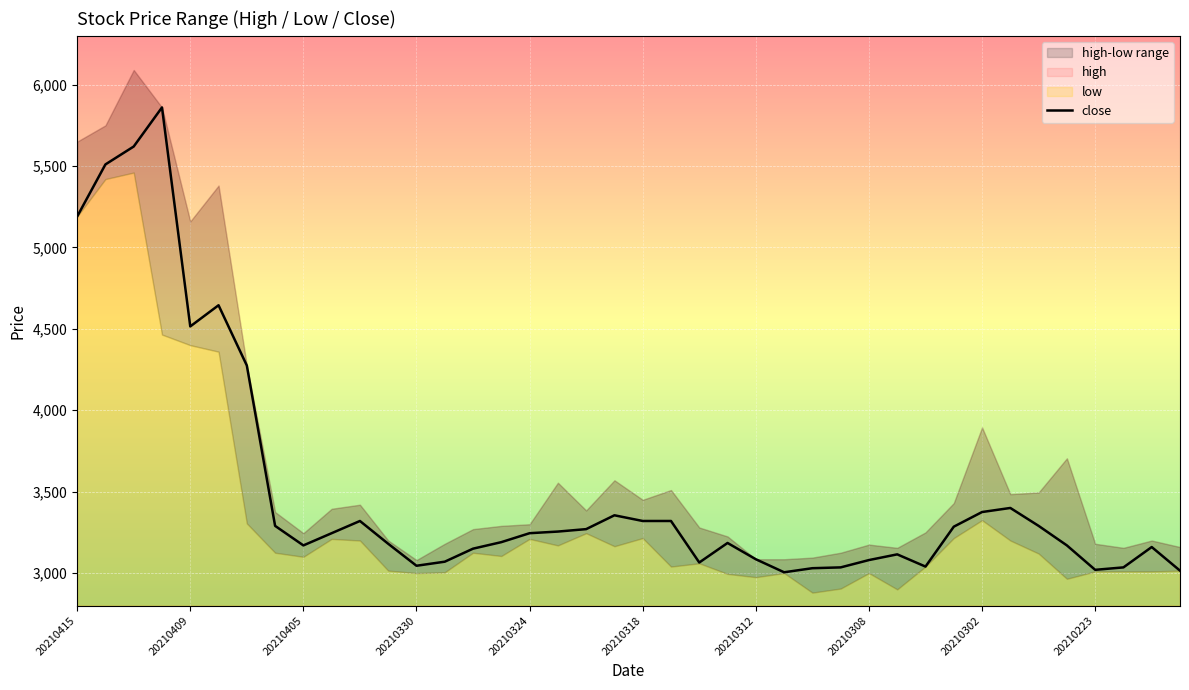

The value of close at 20210302 is 861. True or false?

False